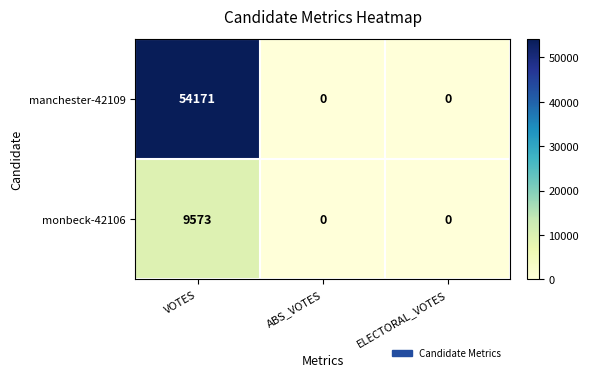

What is the sum of the manchester-42109 values at VOTES and ABS_VOTES?

54171